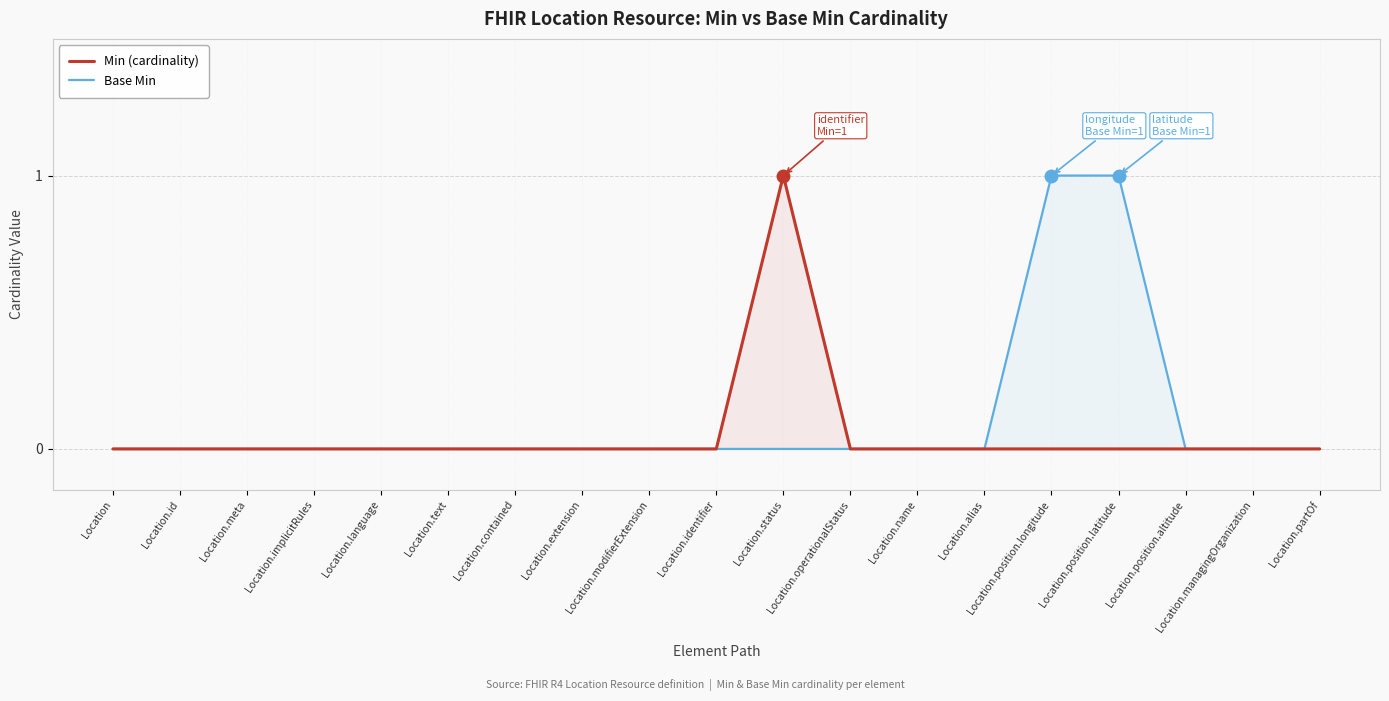

How many categories are shown in the chart?

19